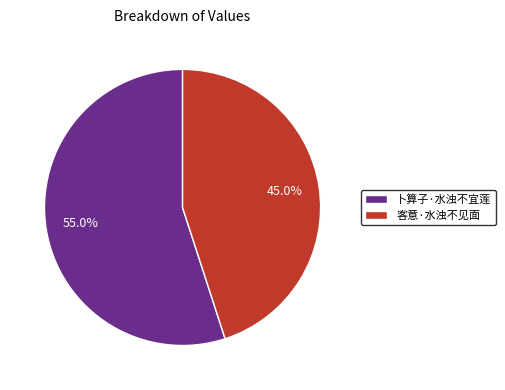

Which category has the smallest portion of the pie?

客意·水浊不见面